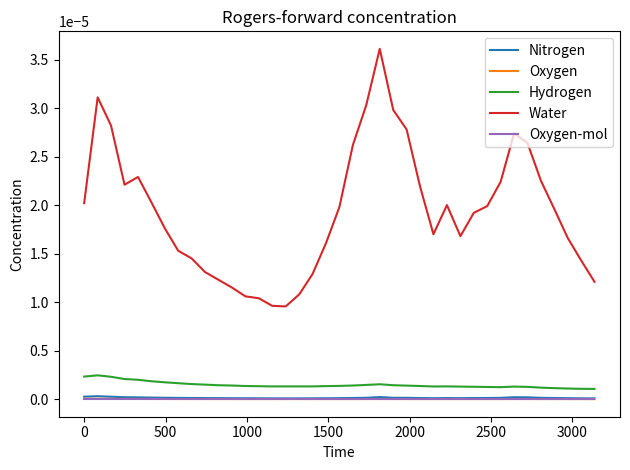

True or false: Oxygen and Water intersect in this chart.

False